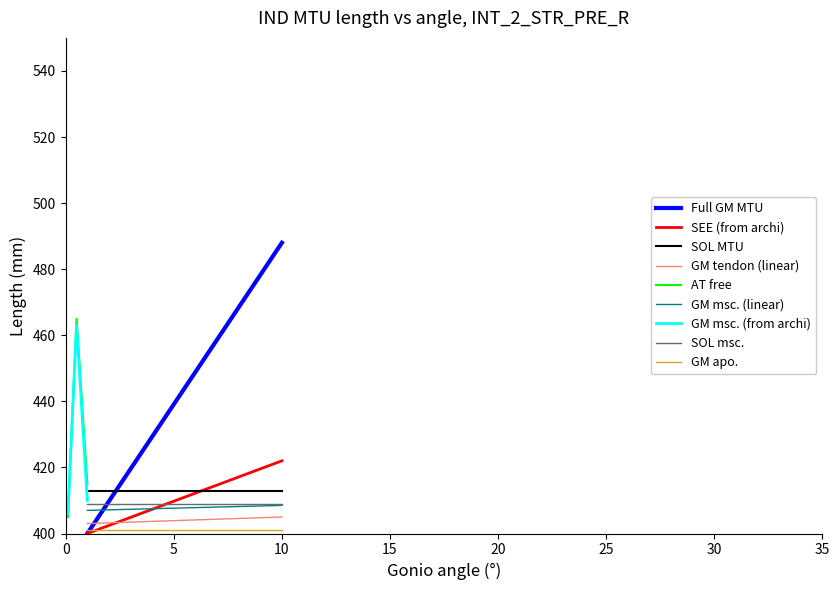

The value of SEE (from archi) at 5 is 409.8. True or false?

True